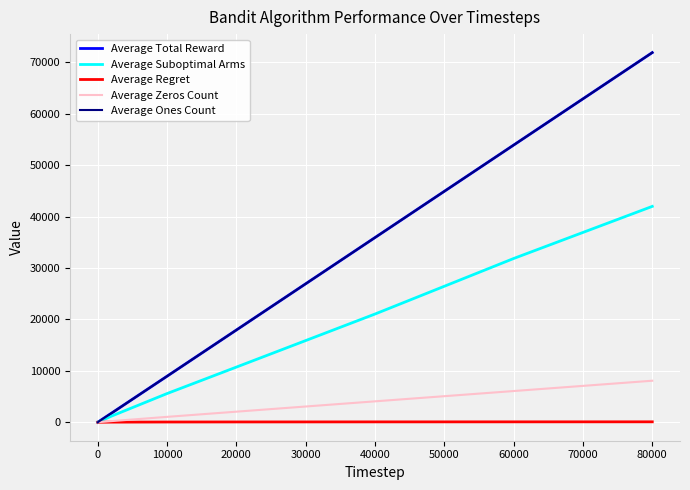

Rank the series by their maximum value, from highest to lowest.

Average Total Reward, Average Ones Count, Average Suboptimal Arms, Average Zeros Count, Average Regret